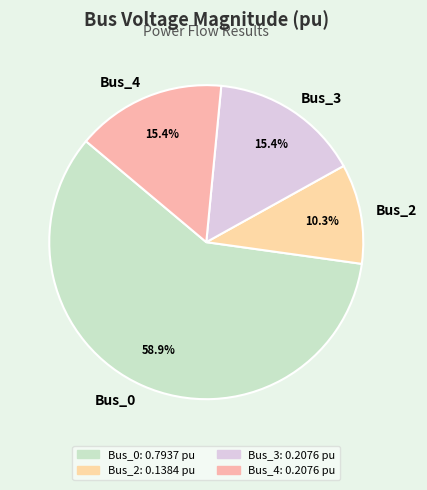

Does any single category account for the majority?

Yes